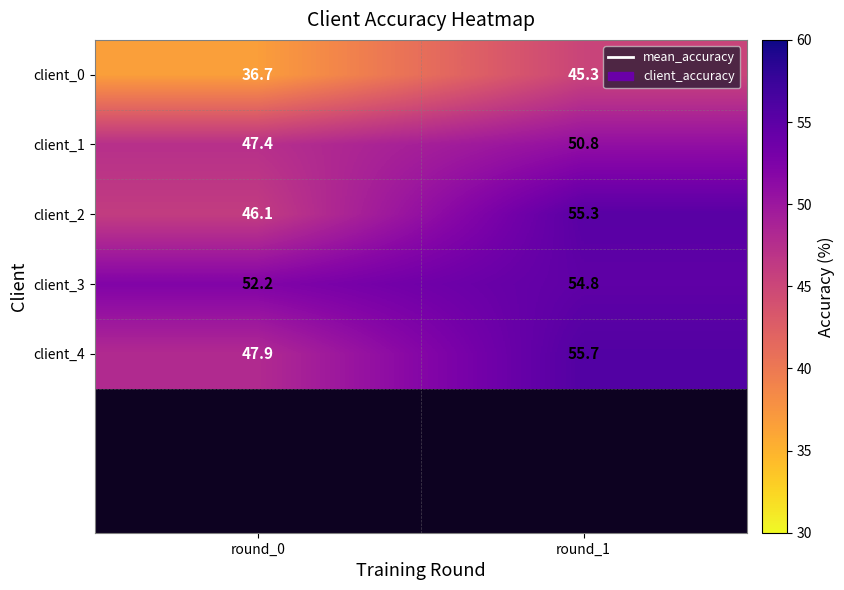

What is the spread (max minus min) of values at round_1?

10.4